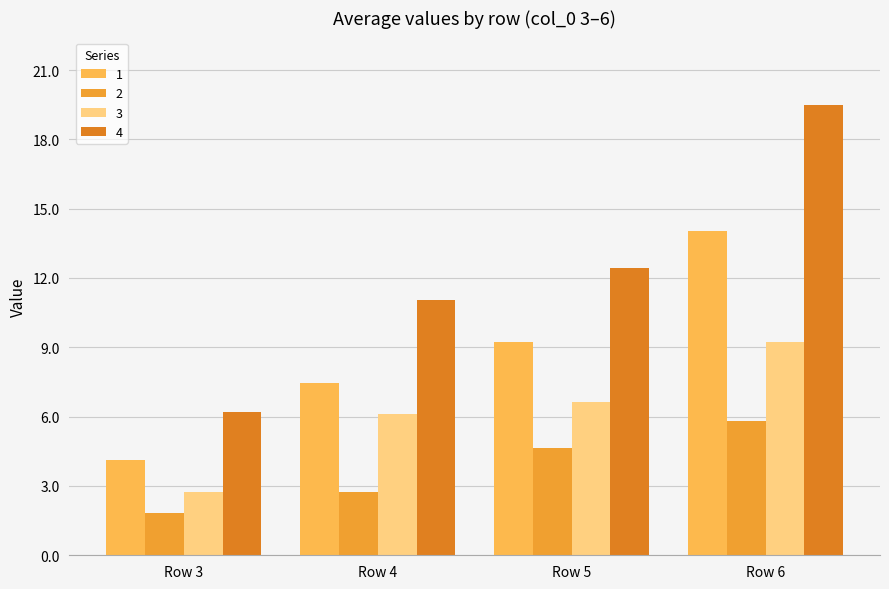

Rank the series by their average value, from highest to lowest.

4, 1, 3, 2